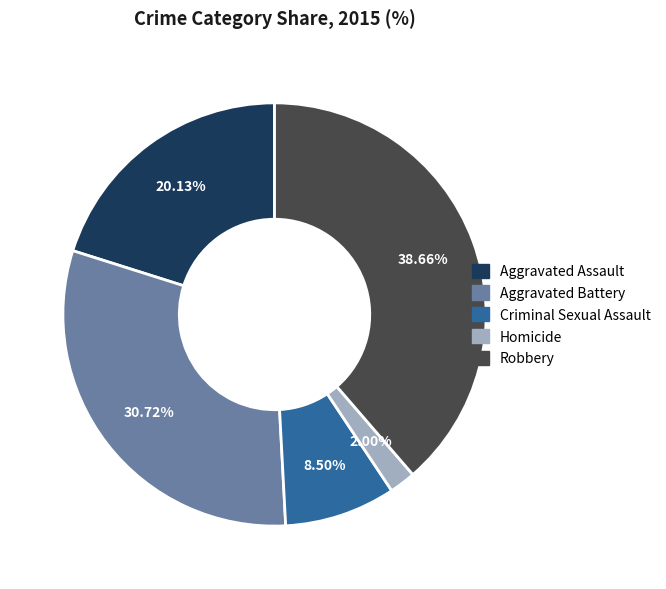

True or false: Aggravated Battery accounts for 31% of the total.

True